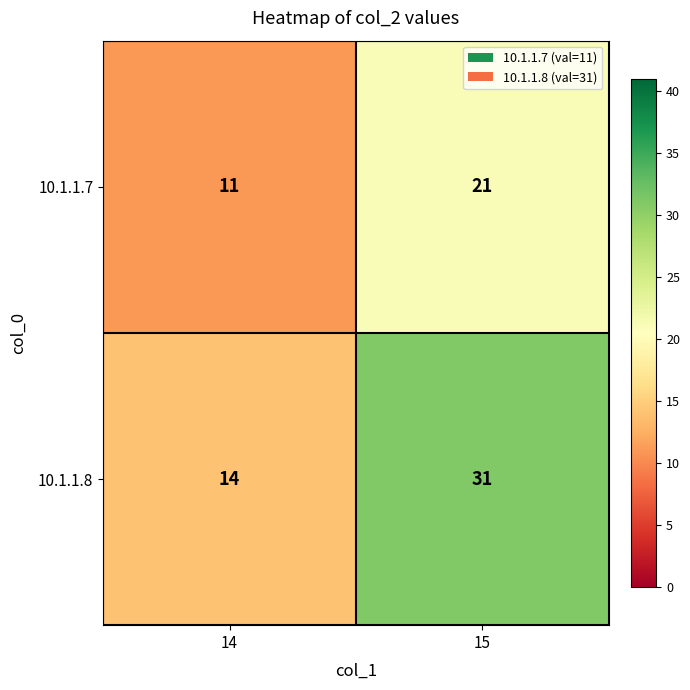

At which category is the sum across all series the highest?

15